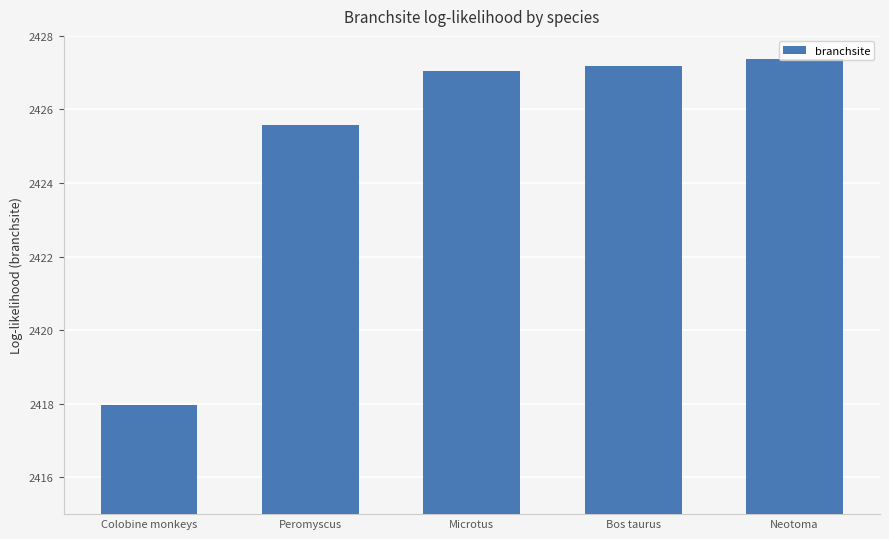

At which label is the value closest to 2422?

Peromyscus